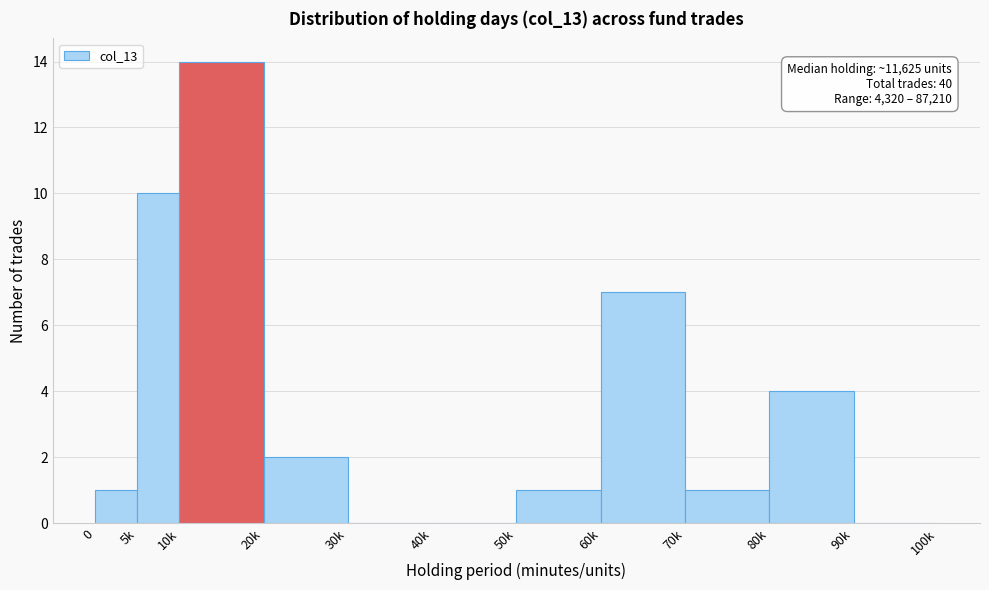

Reading left to right, extract all data points from this chart.

0=1	5k=10	10k=14	20k=2	30k=0	40k=0	50k=1	60k=7	70k=1	80k=4	90k=0